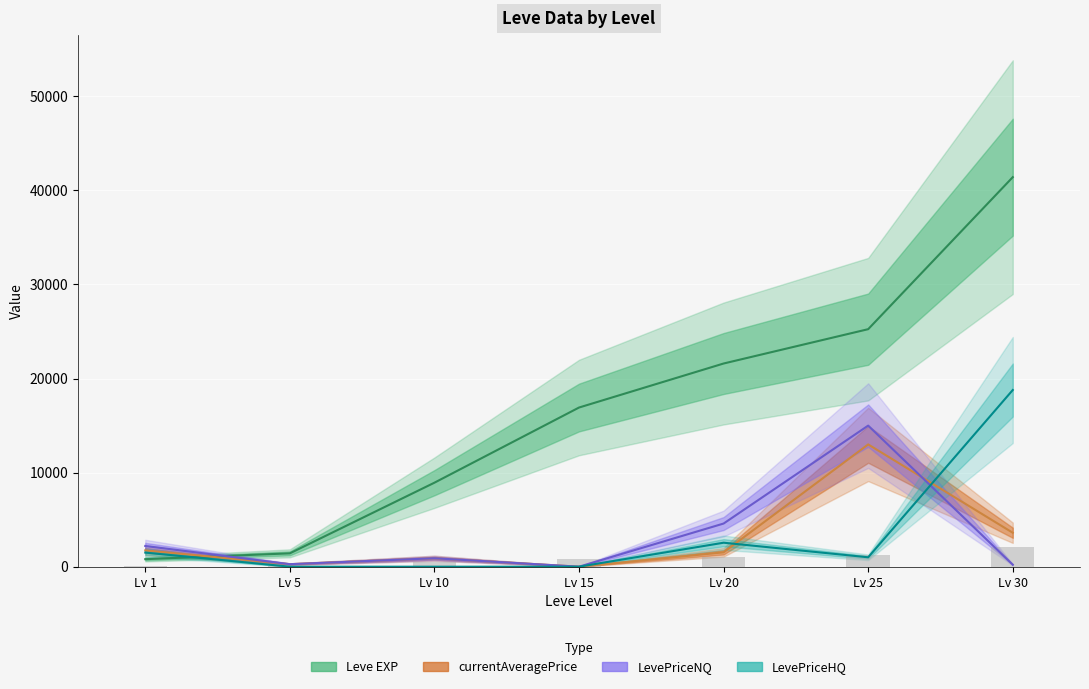

What is the total value across all series at Lv 25?

54248.8